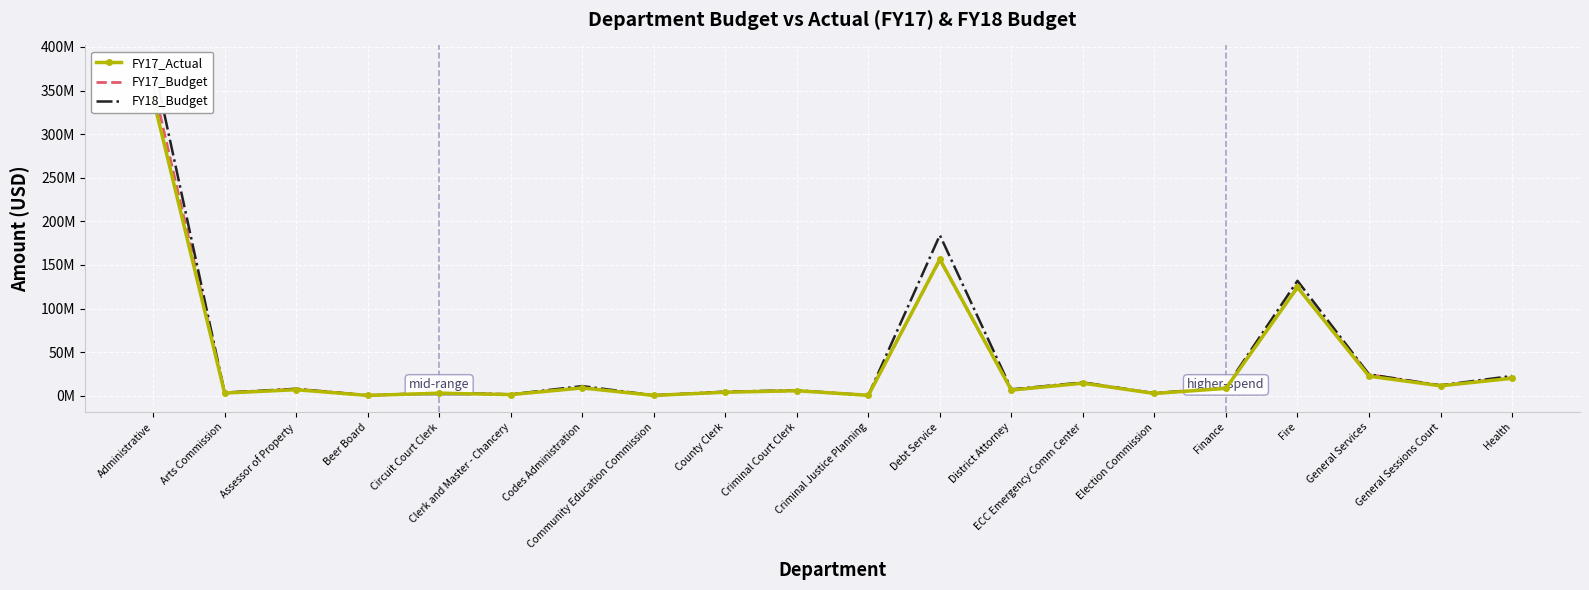

At which category does FY18_Budget reach its first local valley?

Arts Commission